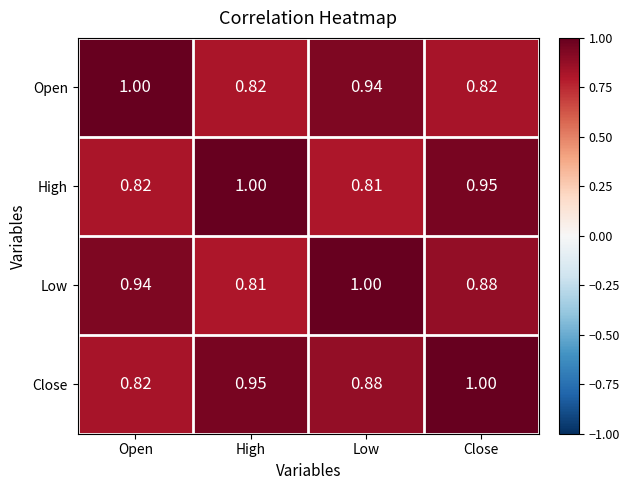

Is the value of Low at Low greater than the value of Open at High?

Yes